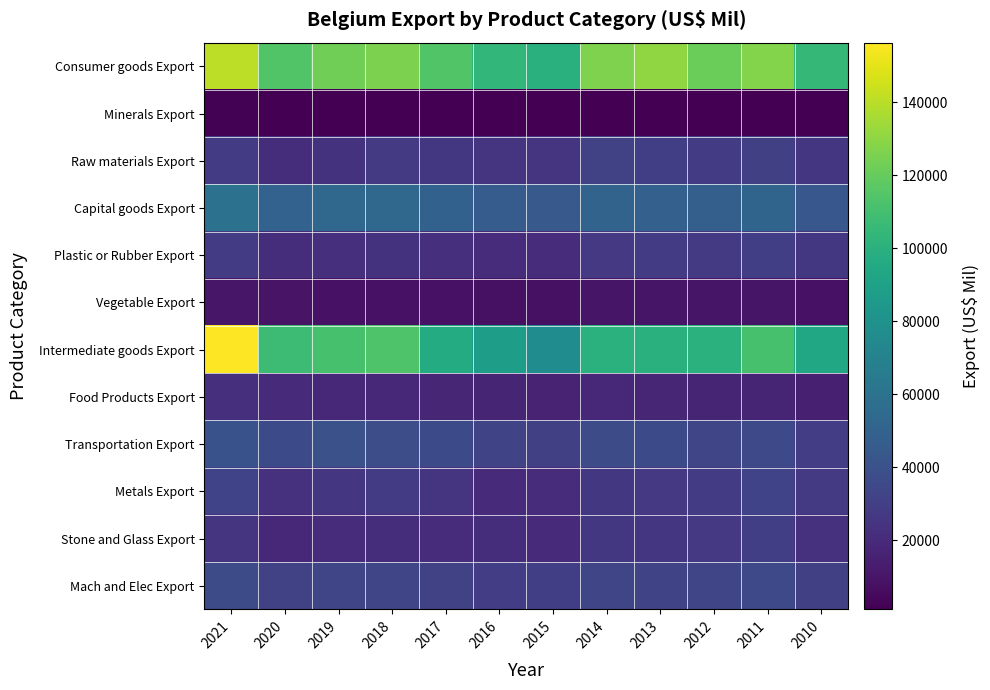

Reading left to right, transcribe all the data shown in this chart.

Consumer goods Export: 2021=141065.3	2020=114294.0	2019=122476.2	2018=125443.2	2017=114441.8	2016=103756.0	2015=99787.1	2014=125994.2	2013=130268.3	2012=121325.1	2011=127476.5	2010=104514.5
Minerals Export: 2021=1888.1	2020=1446.9	2019=1439.5	2018=1584.8	2017=1393.9	2016=1104.6	2015=1218.0	2014=1430.0	2013=1290.6	2012=1305.9	2011=1561.8	2010=1657.8
Raw materials Export: 2021=27929.0	2020=21249.5	2019=23541.1	2018=27480.5	2017=26434.9	2016=24879.3	2015=24197.5	2014=31541.5	2013=30115.5	2012=28893.7	2011=30256.1	2010=25468.7
Capital goods Export: 2021=59243.0	2020=50014.6	2019=52890.4	2018=53677.0	2017=49344.7	2016=46031.6	2015=44419.3	2014=50759.3	2013=48678.4	2012=48047.1	2011=51171.6	2010=43198.8
Plastic or Rubber Export: 2021=28001.5	2020=21226.0	2019=22373.2	2018=23819.4	2017=22489.7	2016=20749.7	2015=20970.4	2014=27161.5	2013=27868.2	2012=27533.6	2011=29652.2	2010=25964.1
Vegetable Export: 2021=10600.7	2020=9123.2	2019=8394.8	2018=8857.2	2017=8705.2	2016=8291.9	2015=8162.8	2014=10035.6	2013=10061.1	2012=9857.0	2011=9996.4	2010=8699.8
Intermediate goods Export: 2021=156266.0	2020=107772.8	2019=110860.8	2018=113527.6	2017=96543.1	2016=88267.9	2015=76479.3	2014=99930.3	2013=99728.8	2012=100007.9	2011=110840.0	2010=93476.4
Food Products Export: 2021=22373.8	2020=19302.1	2019=19147.2	2018=19168.2	2017=17904.7	2016=17203.4	2015=16261.0	2014=18342.2	2013=18027.1	2012=16869.4	2011=16897.0	2010=14696.8
Transportation Export: 2021=40278.1	2020=36117.4	2019=39802.5	2018=37974.7	2017=36118.8	2016=33120.9	2015=30209.5	2014=37083.1	2013=35822.0	2012=33771.9	2011=35462.4	2010=29214.5
Metals Export: 2021=32075.4	2020=22999.8	2019=25748.7	2018=28903.4	2017=24851.6	2016=20223.9	2015=20845.5	2014=26025.1	2013=26889.4	2012=28221.4	2011=32341.1	2010=27759.3
Stone and Glass Export: 2021=25254.4	2020=18390.9	2019=20909.5	2018=21674.2	2017=20665.7	2016=21387.6	2015=20331.2	2014=26492.8	2013=25691.8	2012=26861.7	2011=29911.6	2010=23309.4
Mach and Elec Export: 2021=37001.9	2020=31833.7	2019=33363.9	2018=33497.8	2017=31103.9	2016=29575.6	2015=29642.5	2014=33561.8	2013=32911.0	2012=33312.1	2011=35517.0	2010=30527.5